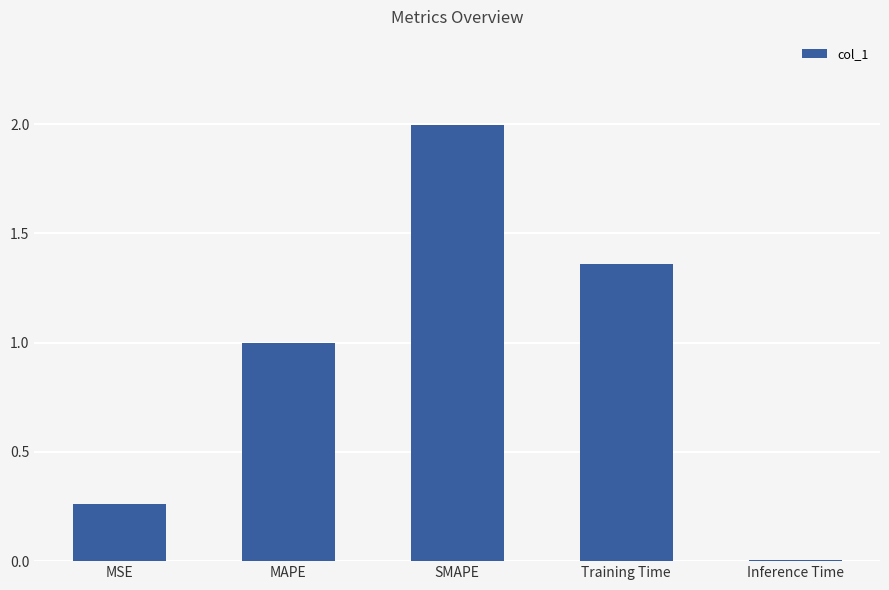

What is the greatest value displayed?

2.0